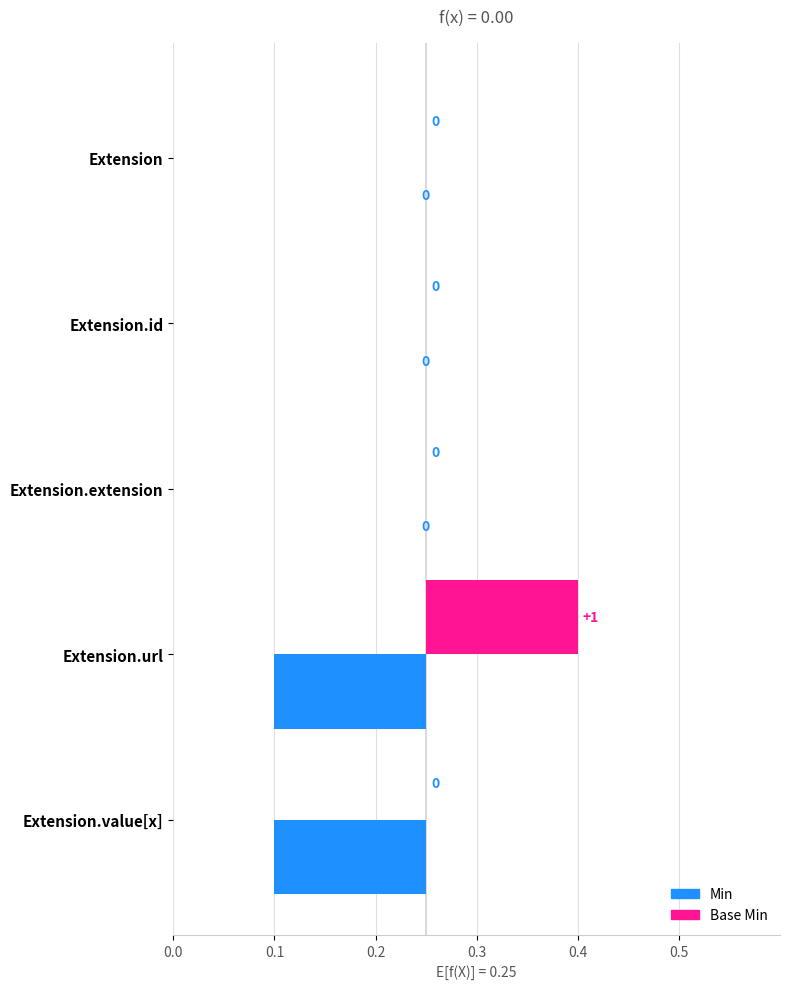

Which series has the largest range (max minus min)?

Min